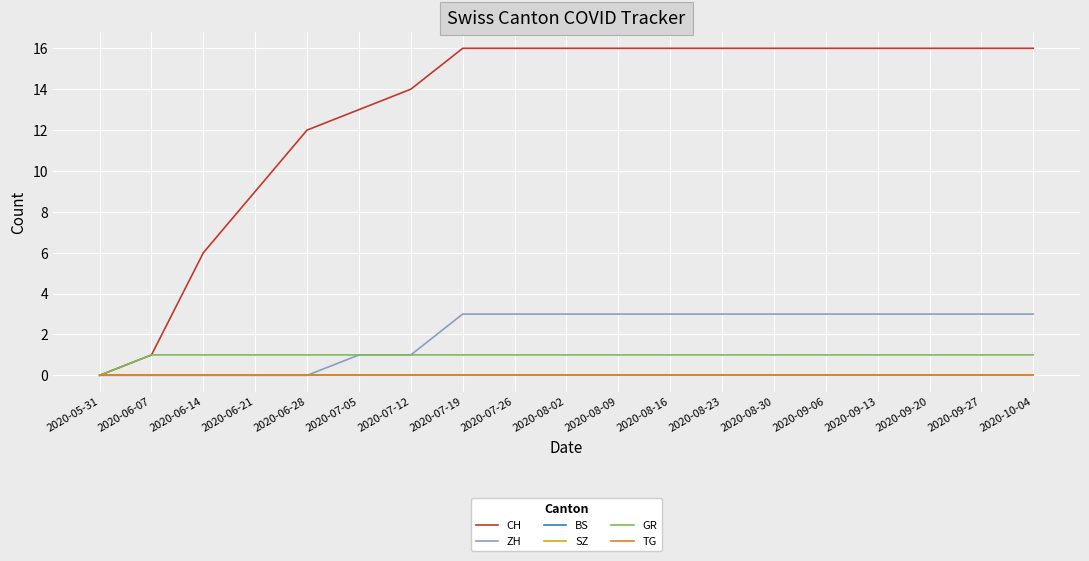

True or false: CH has a value of 1 at 2020-06-07.

True